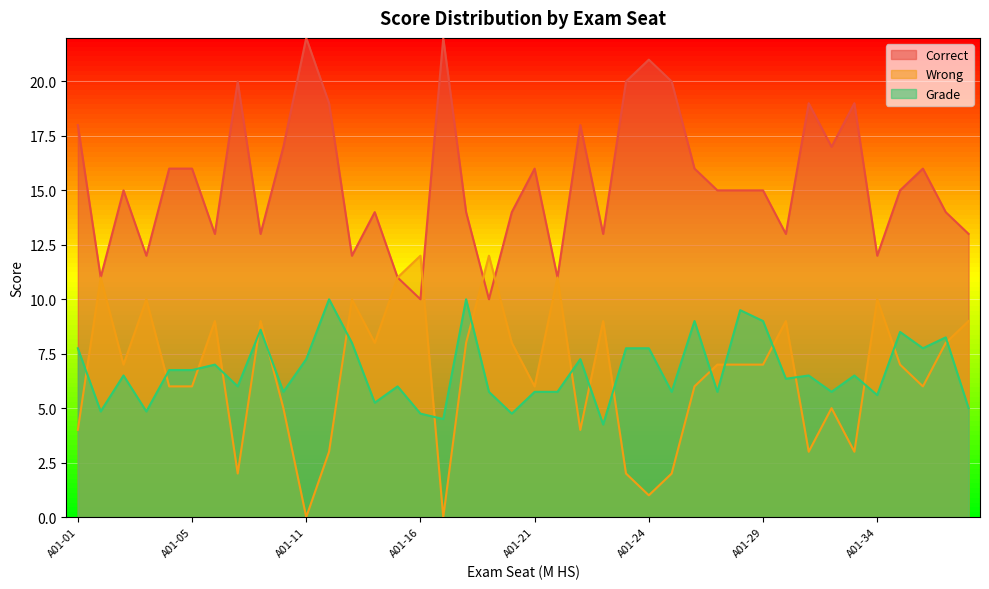

Which series has the largest total across all categories?

Correct